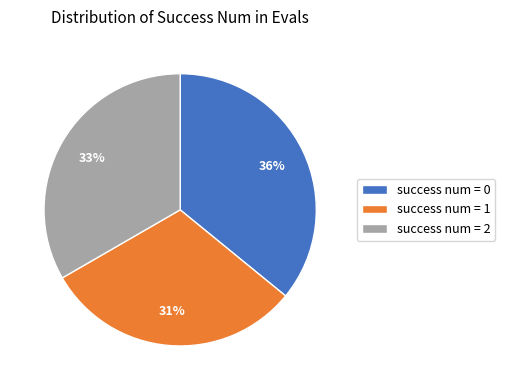

What percentage is the success num = 0 slice, to the nearest percent?

36%